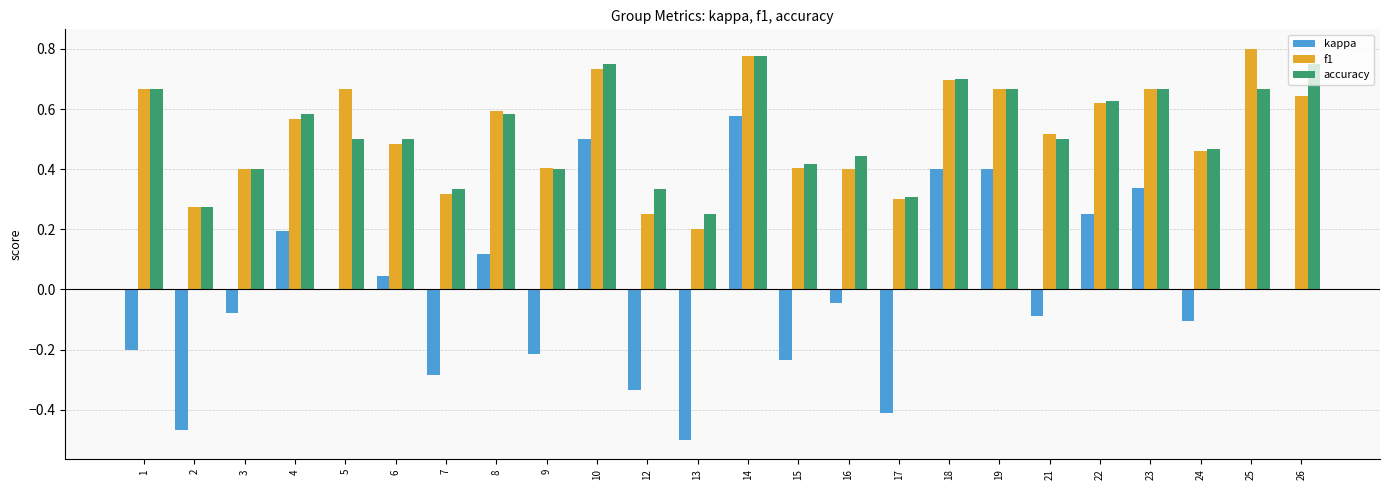

How many data points does each series have?

24